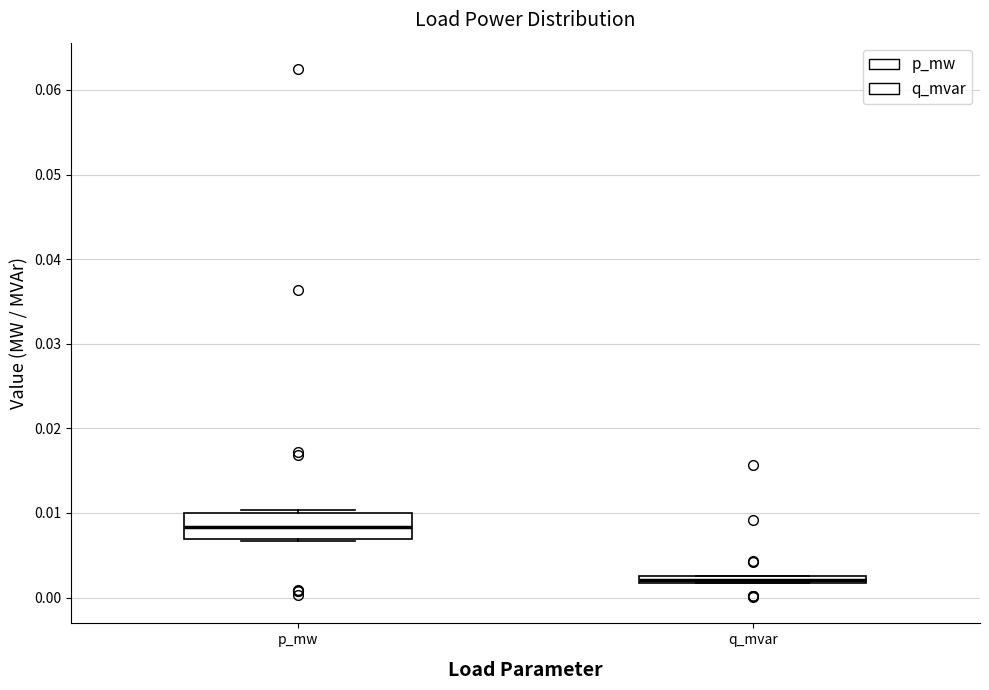

Comparing the boxes themselves (not the whiskers), which one is the tallest?

p_mw